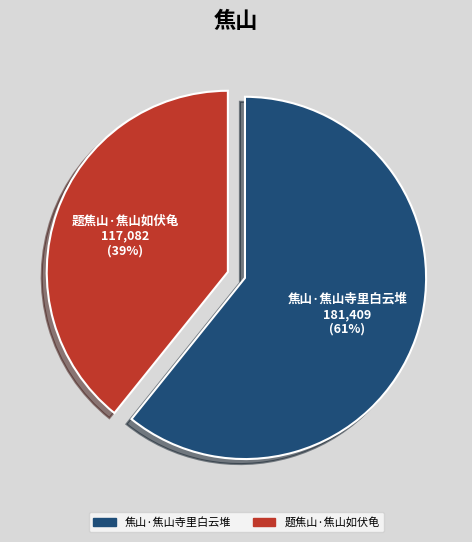

How many segments does this pie chart have?

2